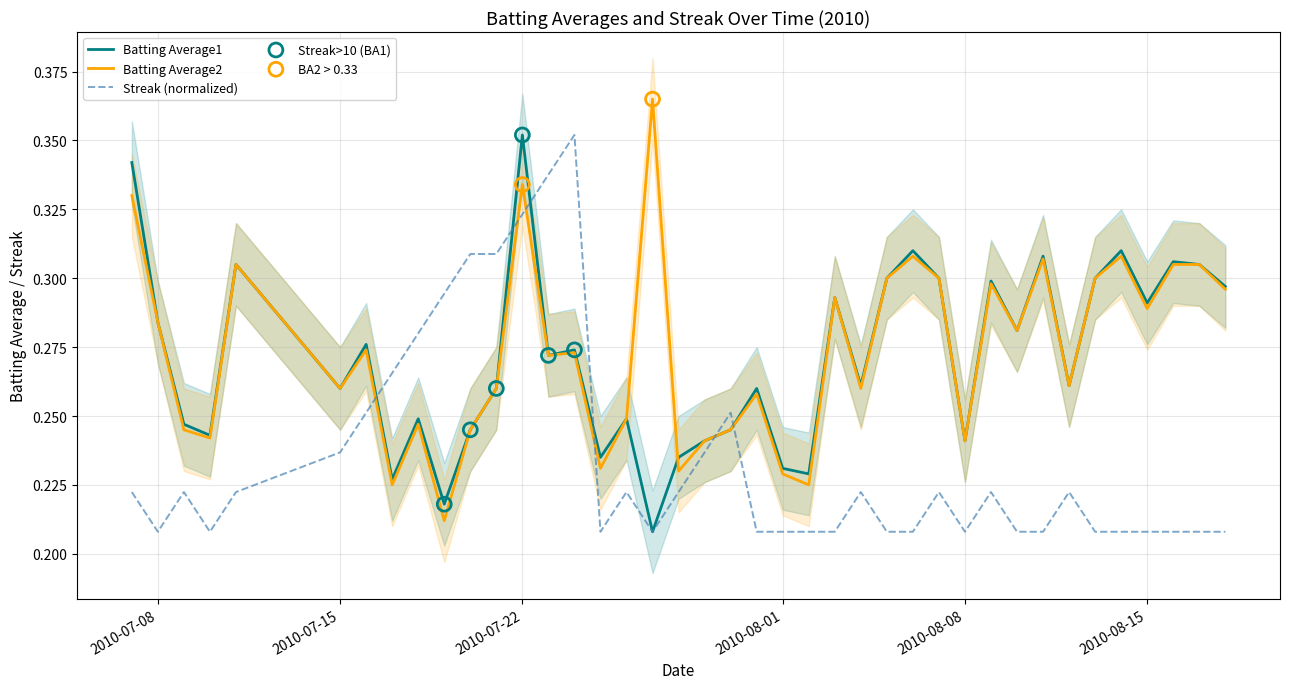

Which series has the widest spread of Y values?

Batting Average2